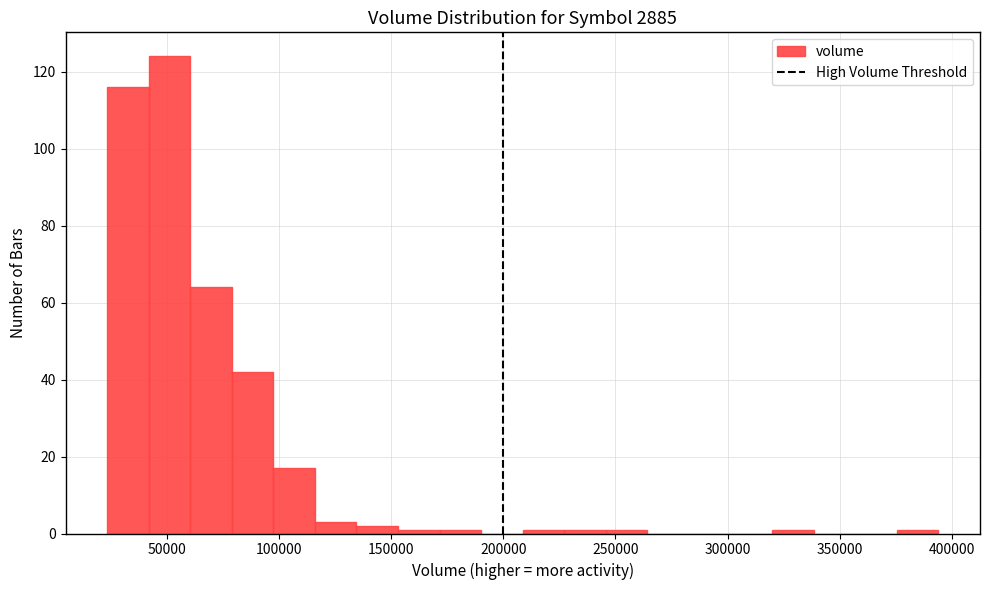

Read against the x-axis, roughly where is the centre of the tallest bar?

50000